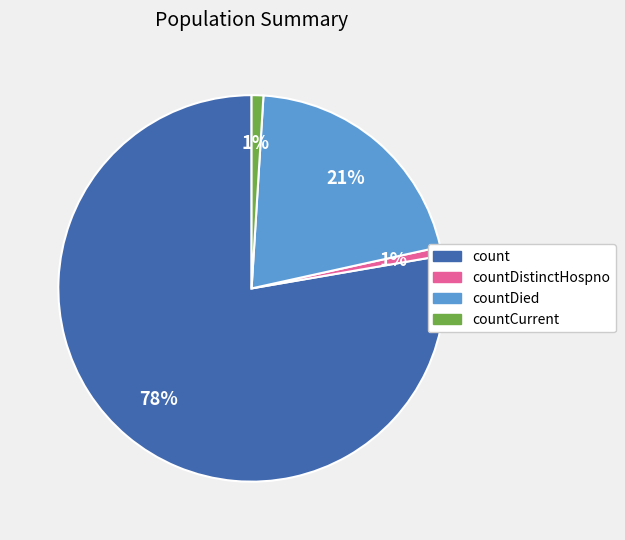

What percentage is the countDied slice, to the nearest percent?

21%